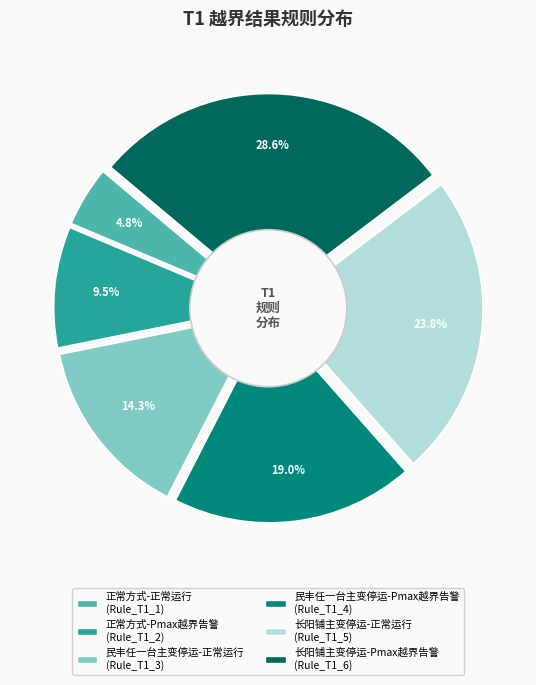

How many segments does this pie chart have?

6